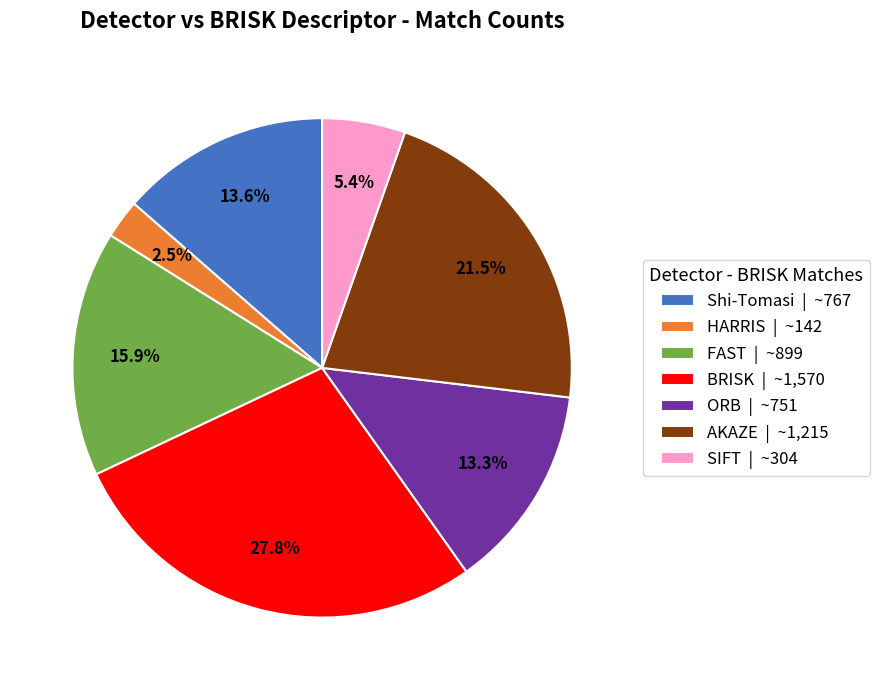

How many segments does this pie chart have?

7